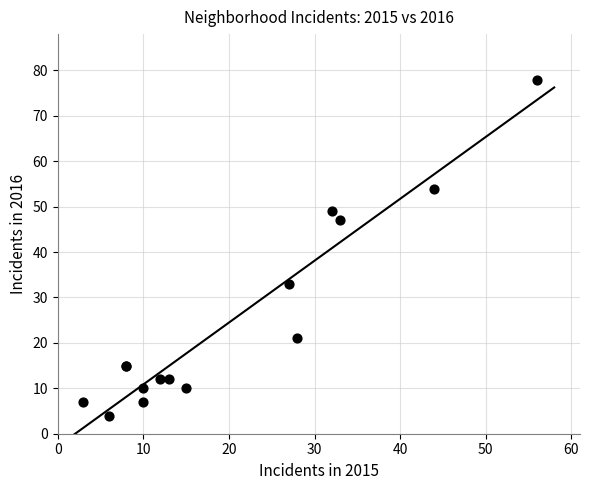

What Y value in the scatter plot is closest to 41?

47